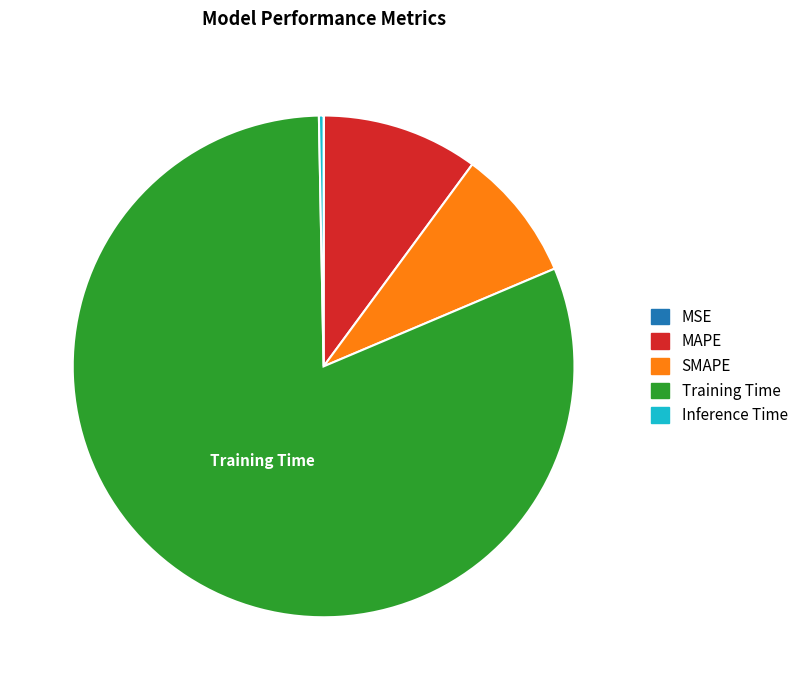

Is the sum of MAPE and SMAPE greater than half?

No